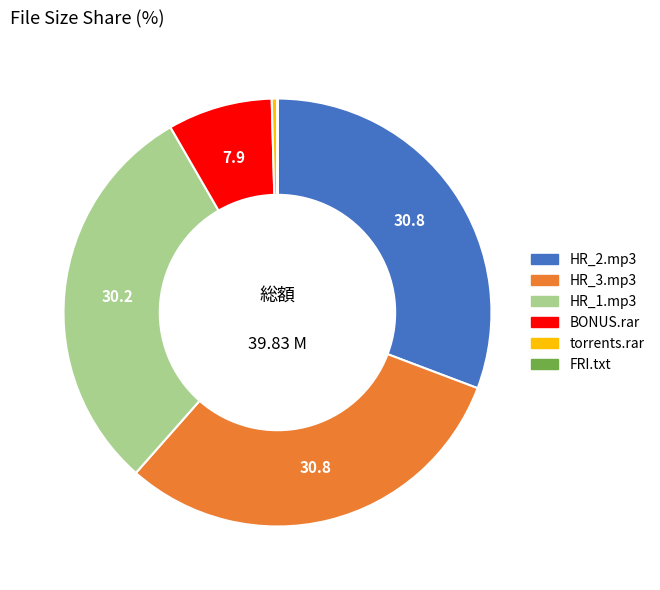

Combined, do HR_2.mp3 and HR_1.mp3 account for over 50%?

Yes